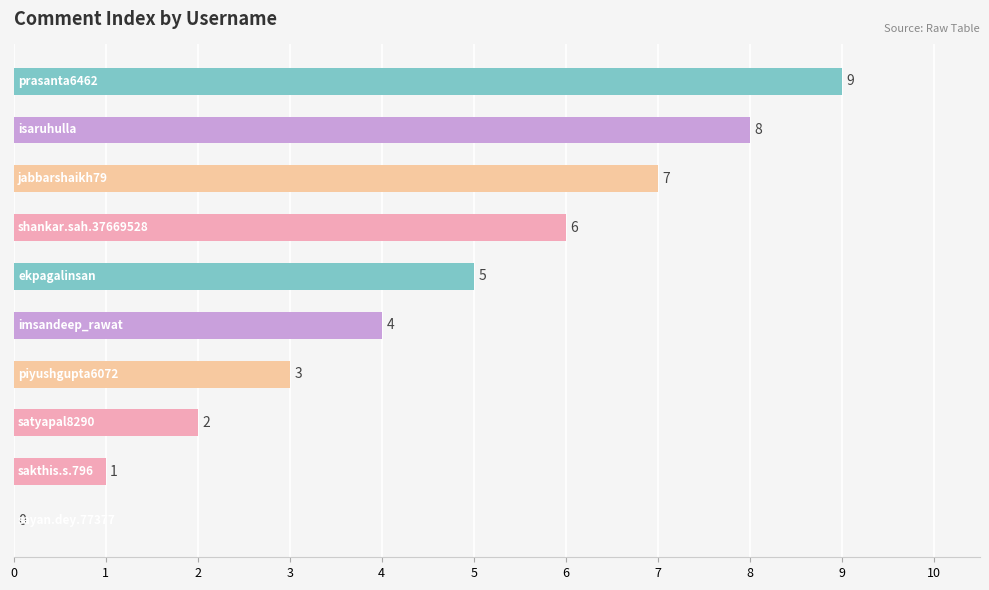

Count the number of data series in this chart.

1